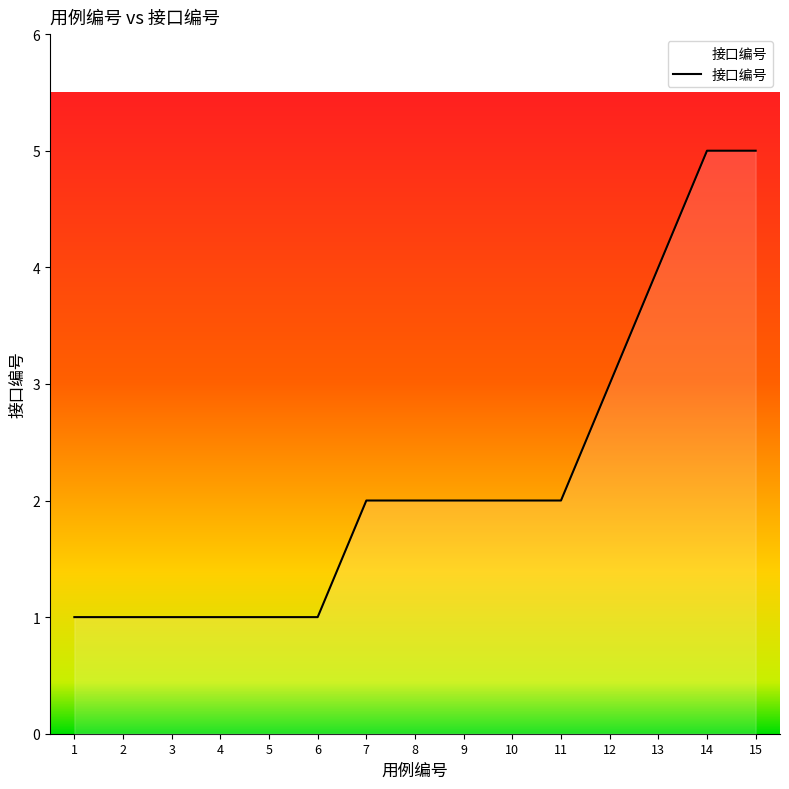

Where is the data nearest to the value 3?

12